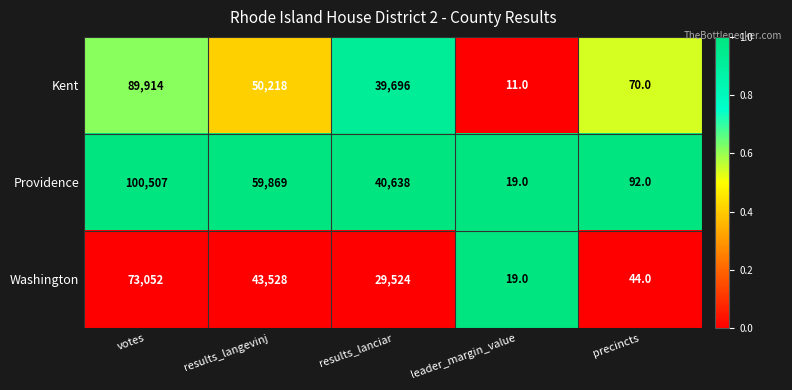

Is it true that Providence equals 100507 at votes?

True